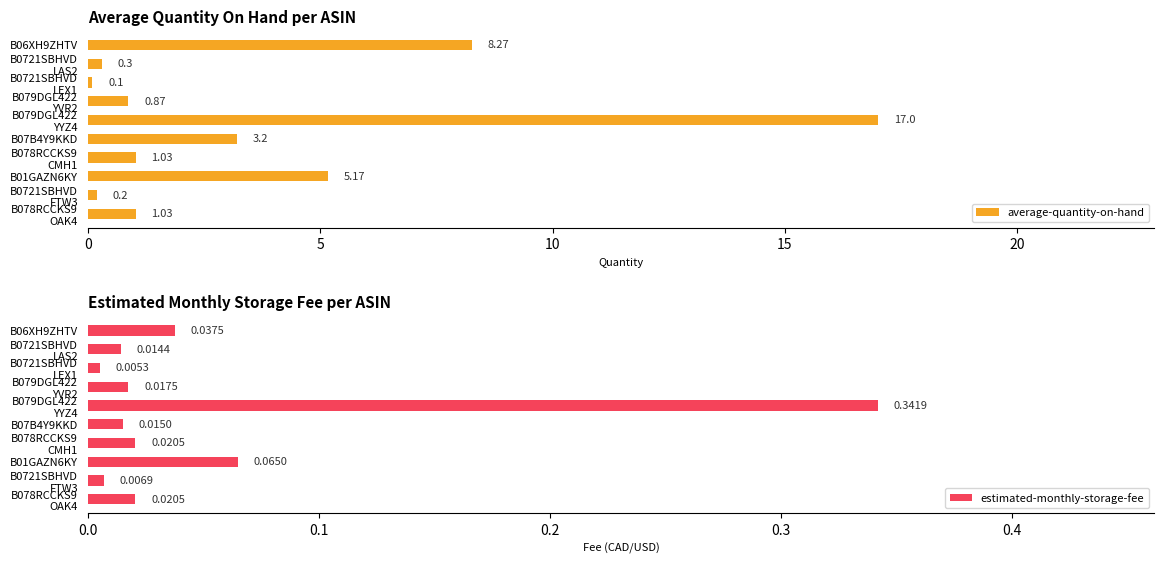

What are all the series names shown in the legend?

average-quantity-on-hand, estimated-monthly-storage-fee